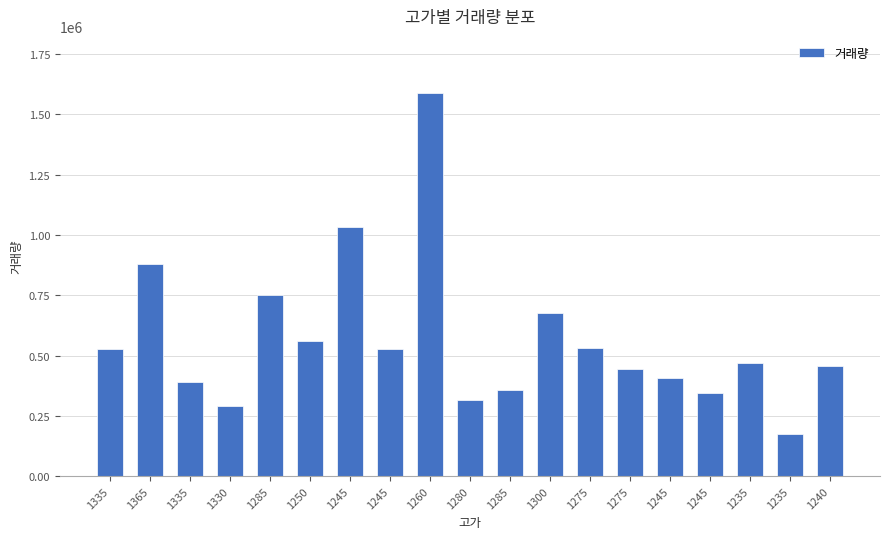

At which label does the data first exceed 467780?

1335